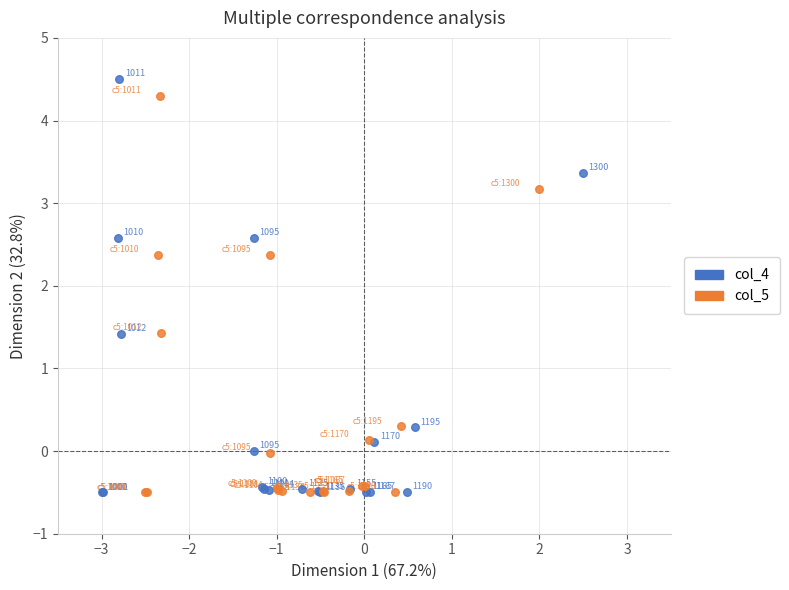

Which series has the largest Y range (max minus min)?

col_4